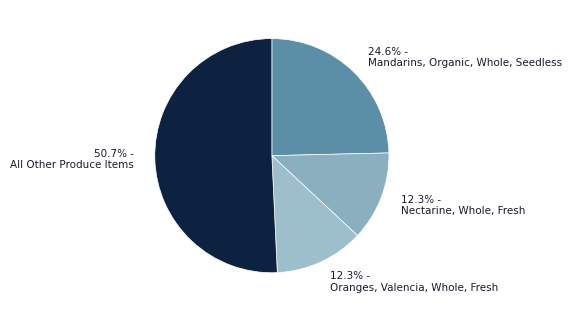

Count the number of slices in the pie.

4